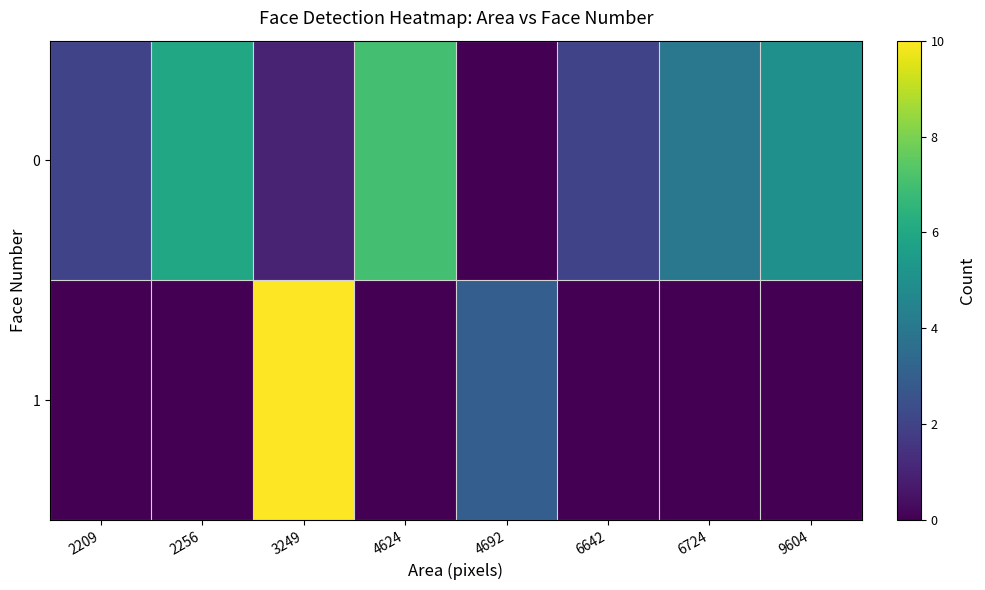

What is the total value across all series at 9604?

5